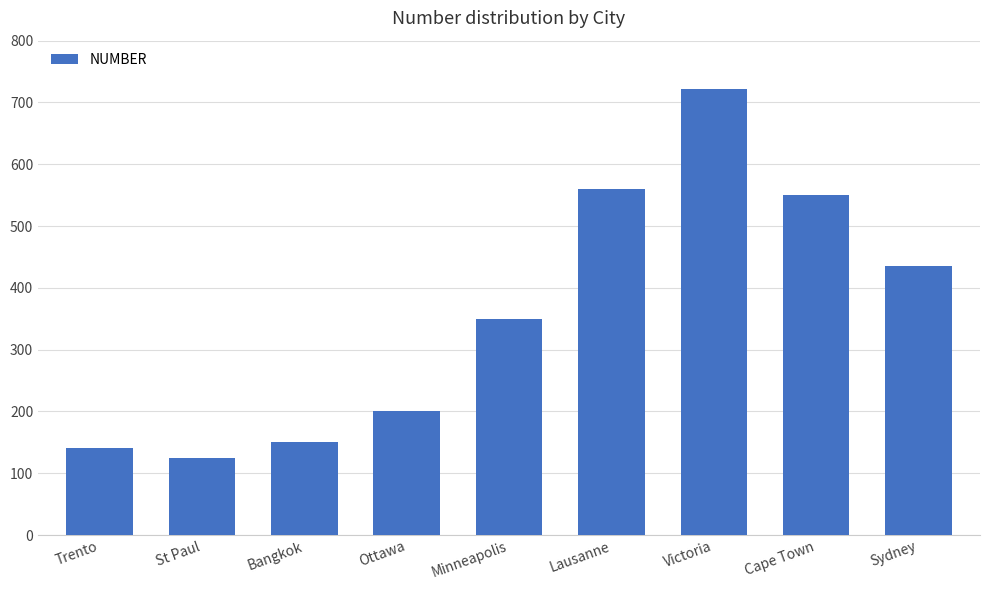

Rank the categories by value from lowest to highest.

St Paul, Trento, Bangkok, Ottawa, Minneapolis, Sydney, Cape Town, Lausanne, Victoria